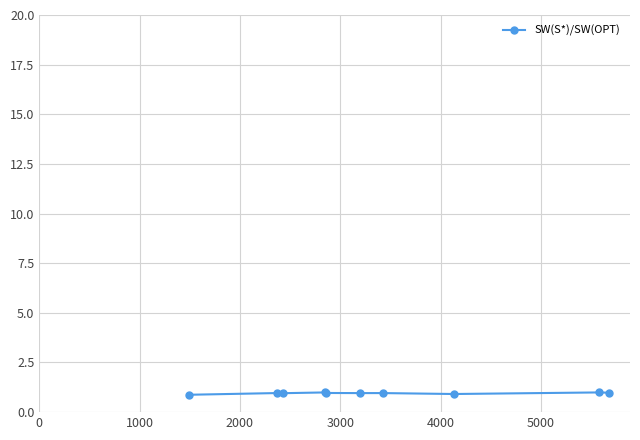

What is the value of the 7th point from the left?

1.0